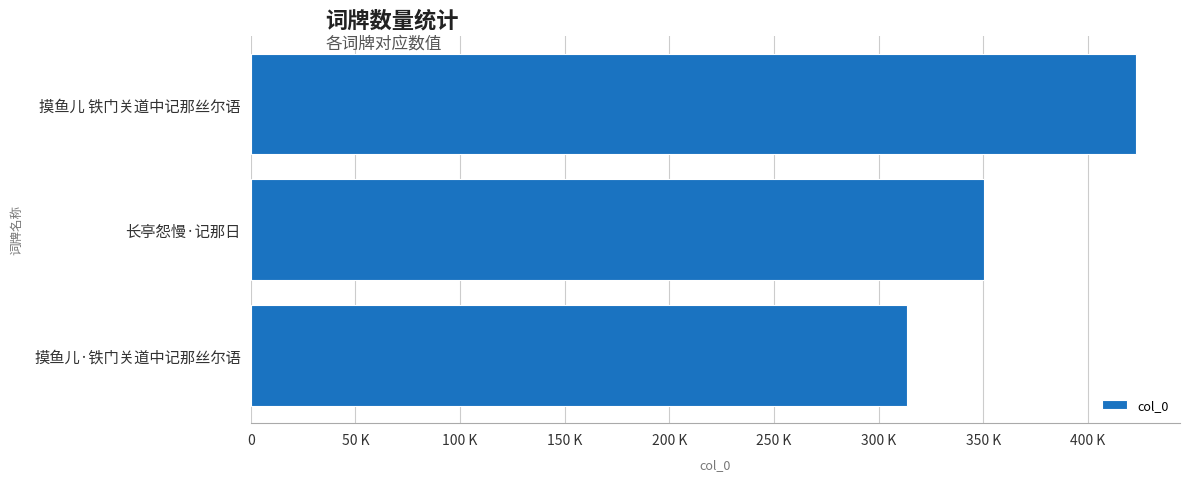

Are the bars horizontal?

Yes